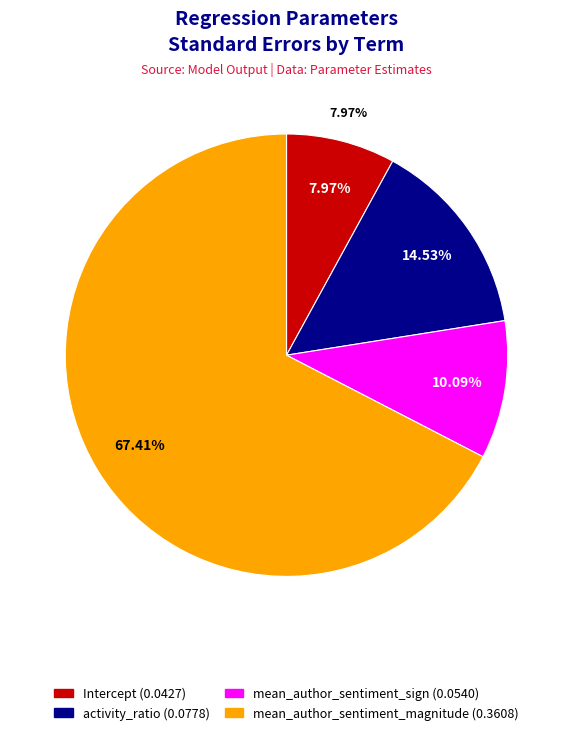

Rank the categories by value from highest to lowest.

mean_author_sentiment_magnitude, activity_ratio, mean_author_sentiment_sign, Intercept